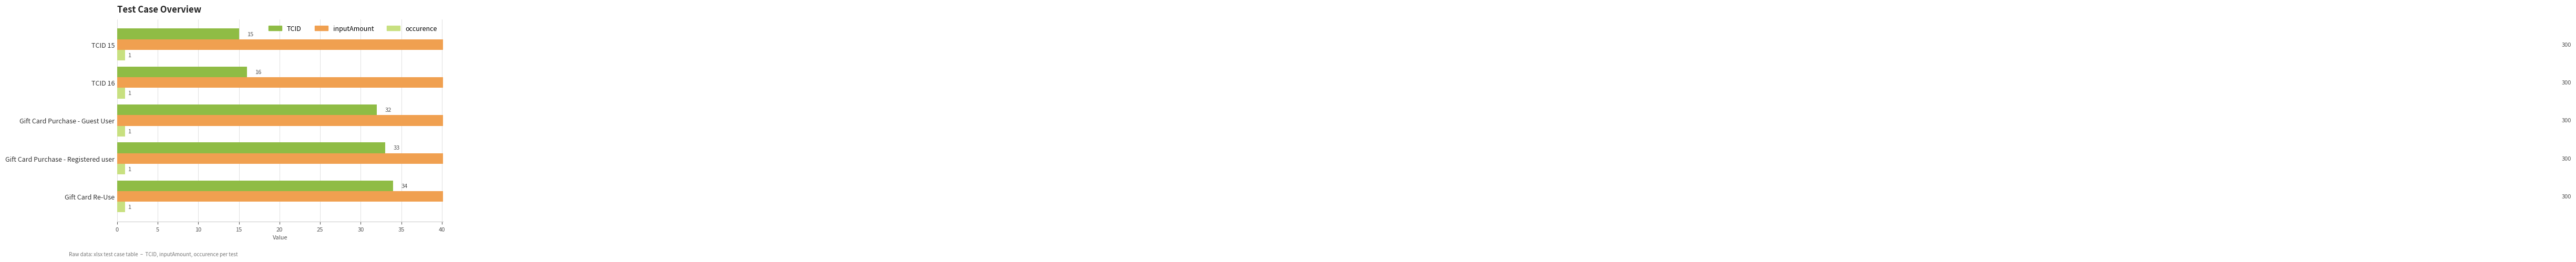

How many data points in TCID are less than 32?

2